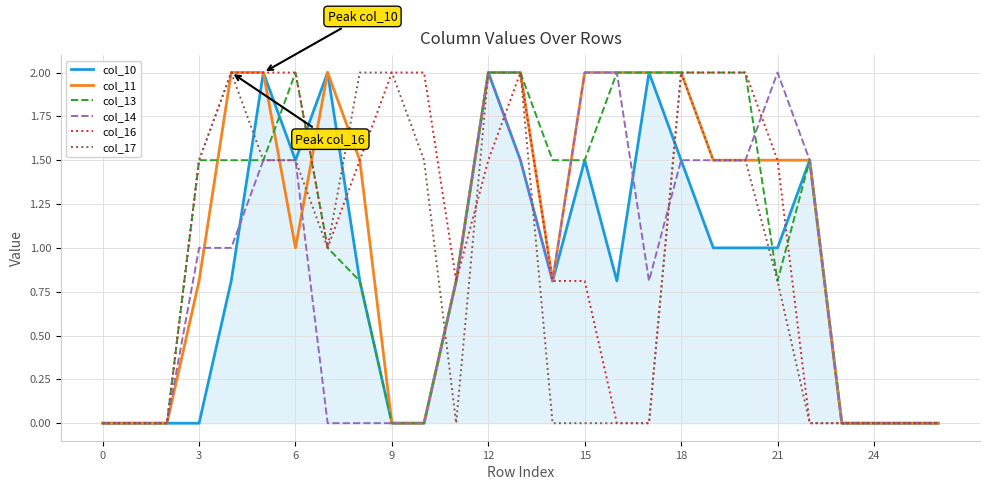

What is the maximum value shown in the chart?

2.0